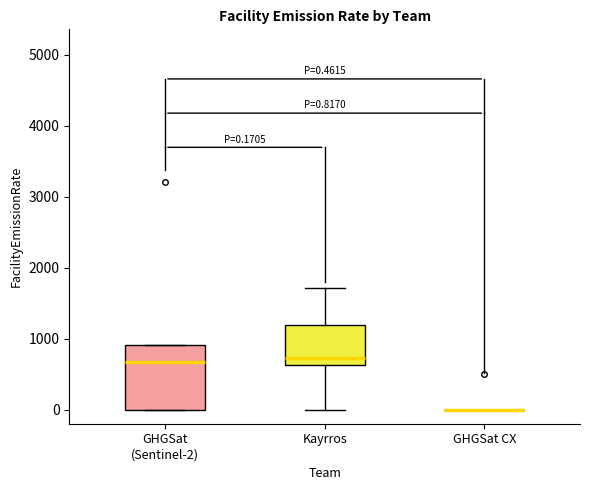

Comparing the boxes themselves (not the whiskers), which one is the tallest?

GHGSat (Sentinel-2)